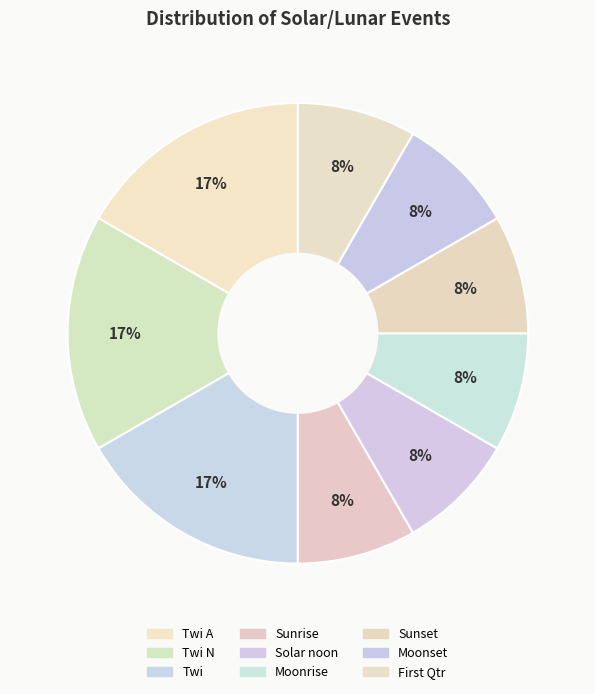

Is there any slice that represents more than half of the pie?

No